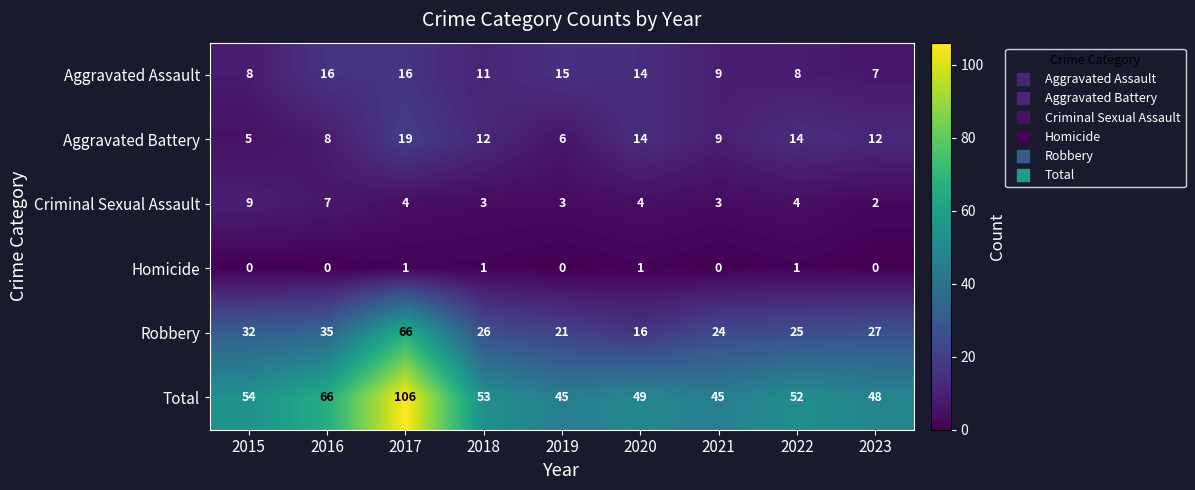

How many data points does each series have?

9